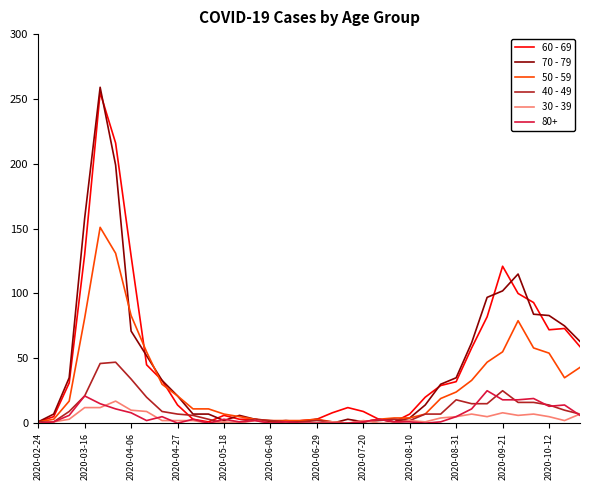

What are all the series names shown in the legend?

60 - 69, 70 - 79, 50 - 59, 40 - 49, 30 - 39, 80+